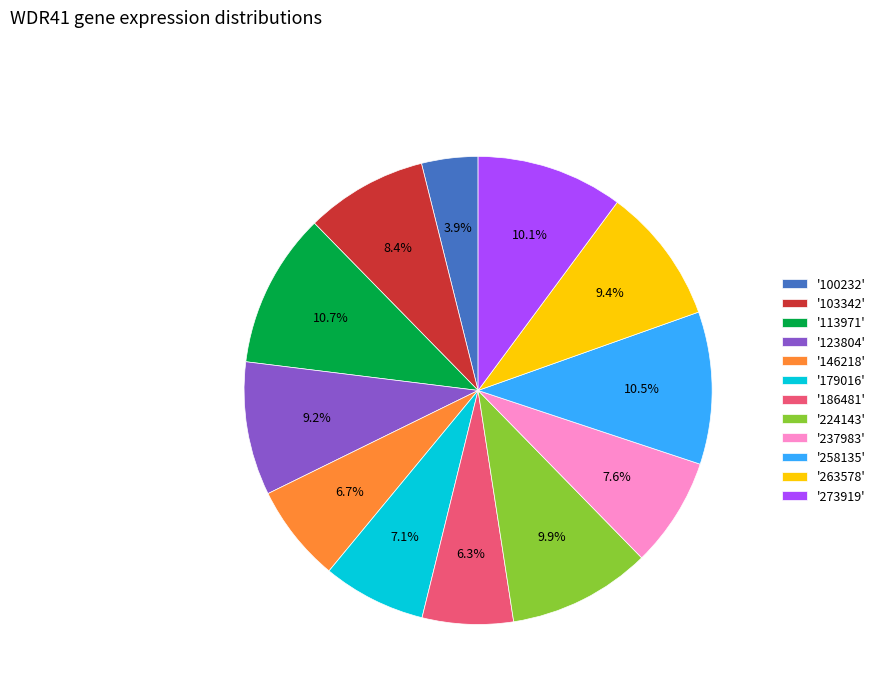

How many segments does this pie chart have?

12